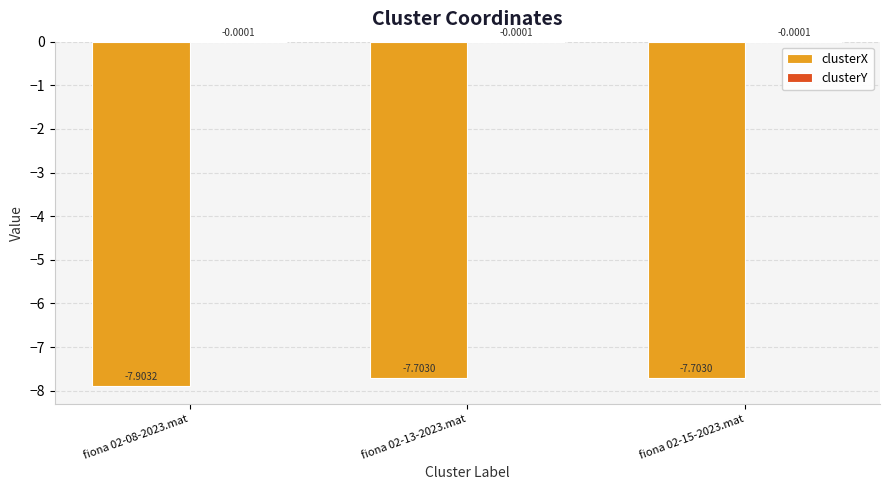

What is the total value across all series at fiona 02-08-2023.mat?

-7.9